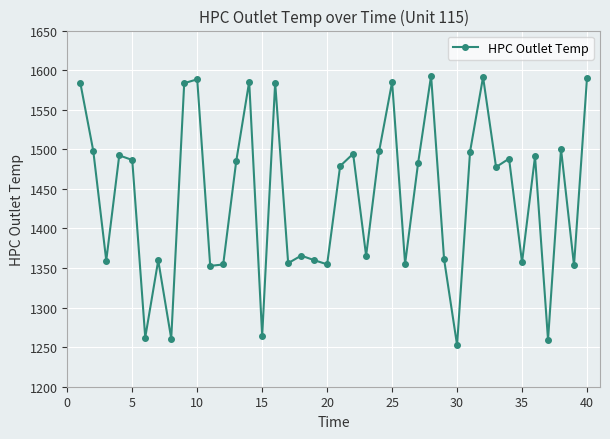

True or false: there are more than 1 points higher than both neighbors.

True